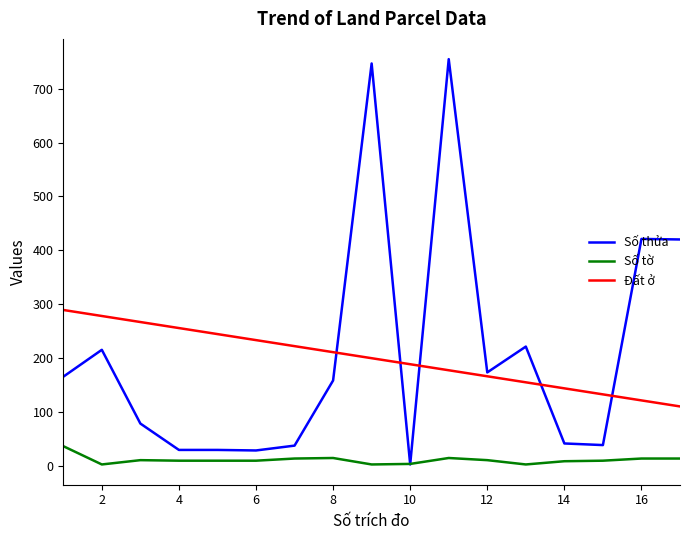

What is the maximum value for Số thửa?

755.0